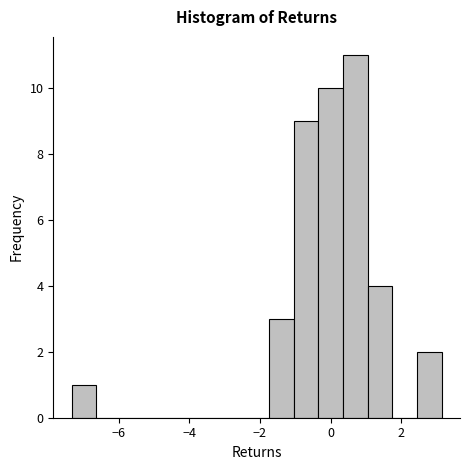

Around what value on the x-axis is the tallest bar? Give the approximate position of its centre, as read against the axis.

0.6